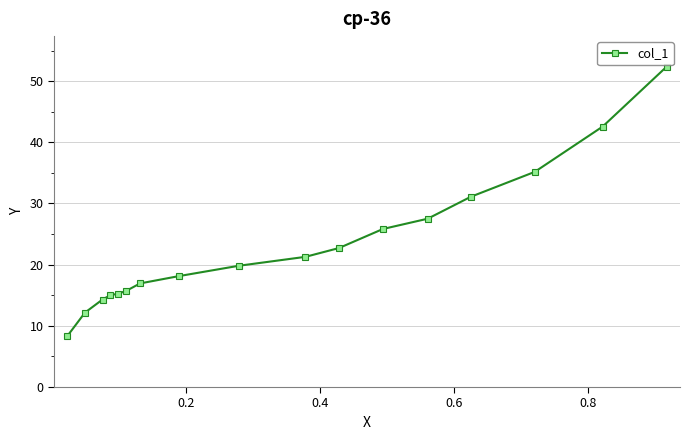

What is the smallest value displayed?

8.3